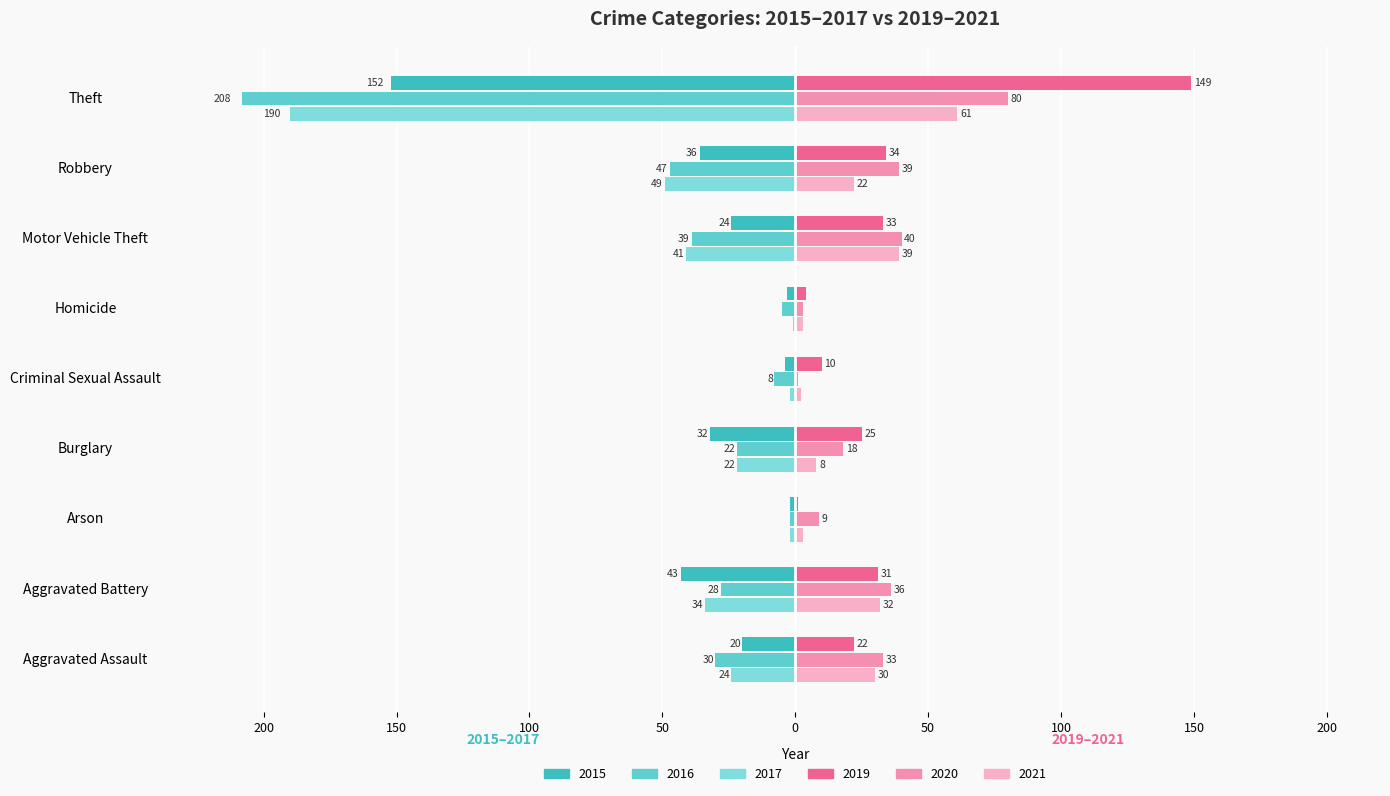

Reading right to left, what are all the values shown in this chart?

2015: -152	-36	-24	-3	-4	-32	-2	-43	-20
2016: -208	-47	-39	-5	-8	-22	-2	-28	-30
2019: 149	34	33	4	10	25	1	31	22
2020: 80	39	40	3	1	18	9	36	33
2017: -190	-49	-41	-1	-2	-22	-2	-34	-24
2021: 61	22	39	3	2	8	3	32	30